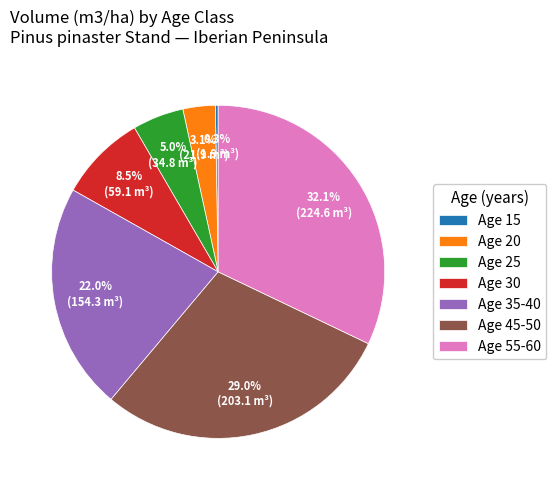

Between Age 20 and Age 30, which is larger?

Age 30